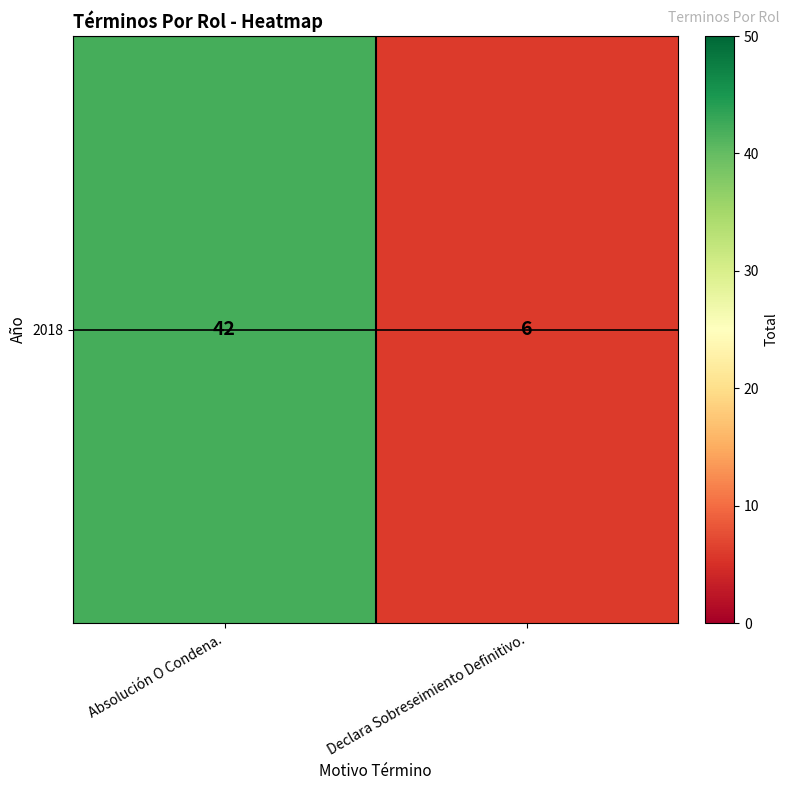

What is the change in value from Absolución O Condena. to Declara Sobreseimiento Definitivo.?

-36